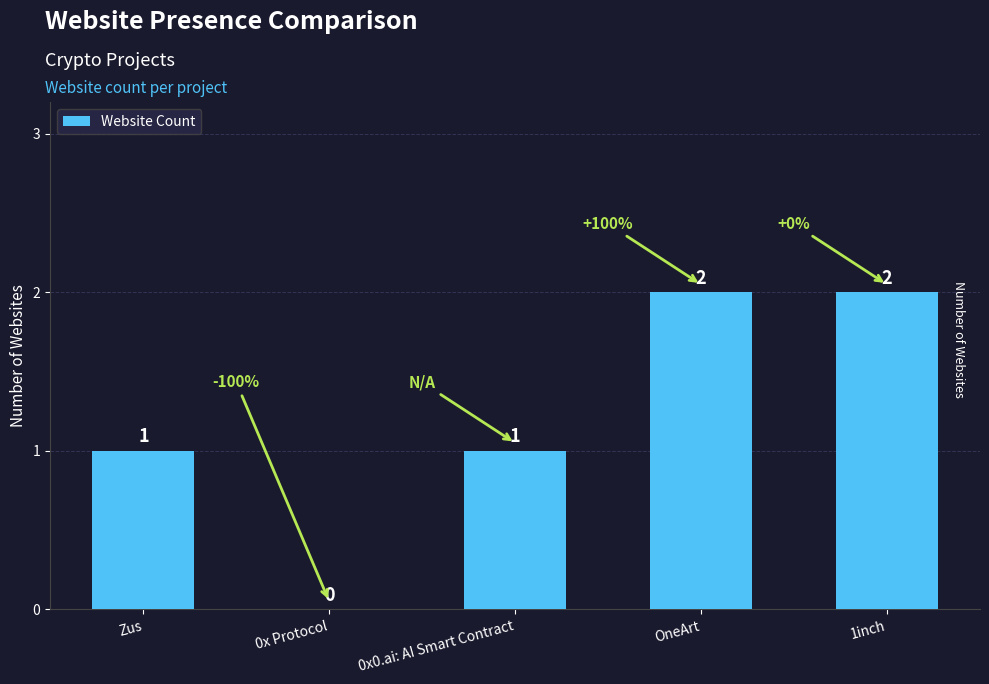

How many values are above zero?

4